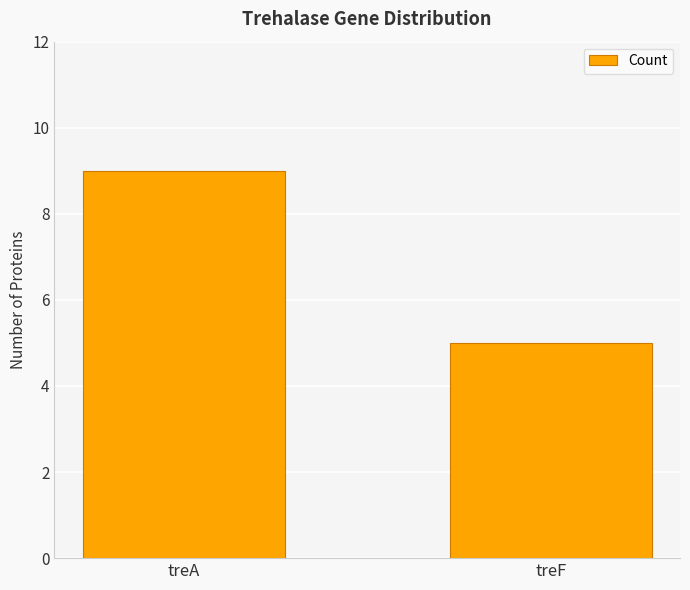

Reading left to right, extract all data points from this chart.

9	5